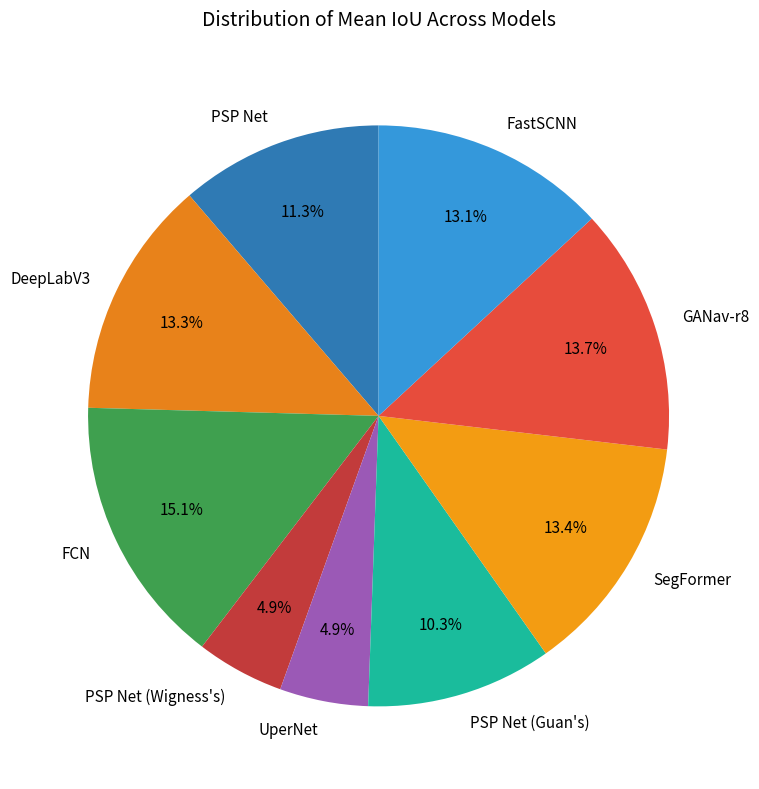

What is the largest slice in the pie chart?

FCN